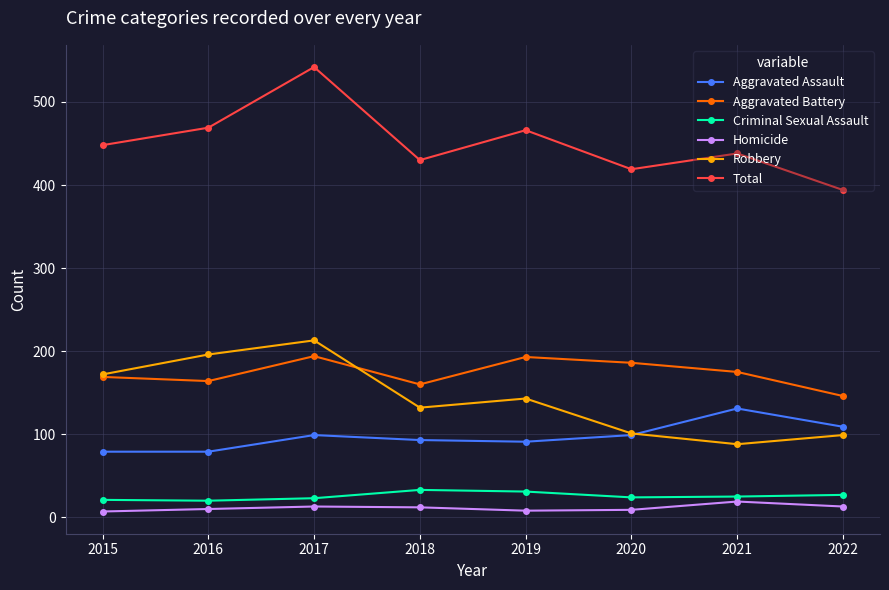

Which category has the lowest value in the Total series?

2022